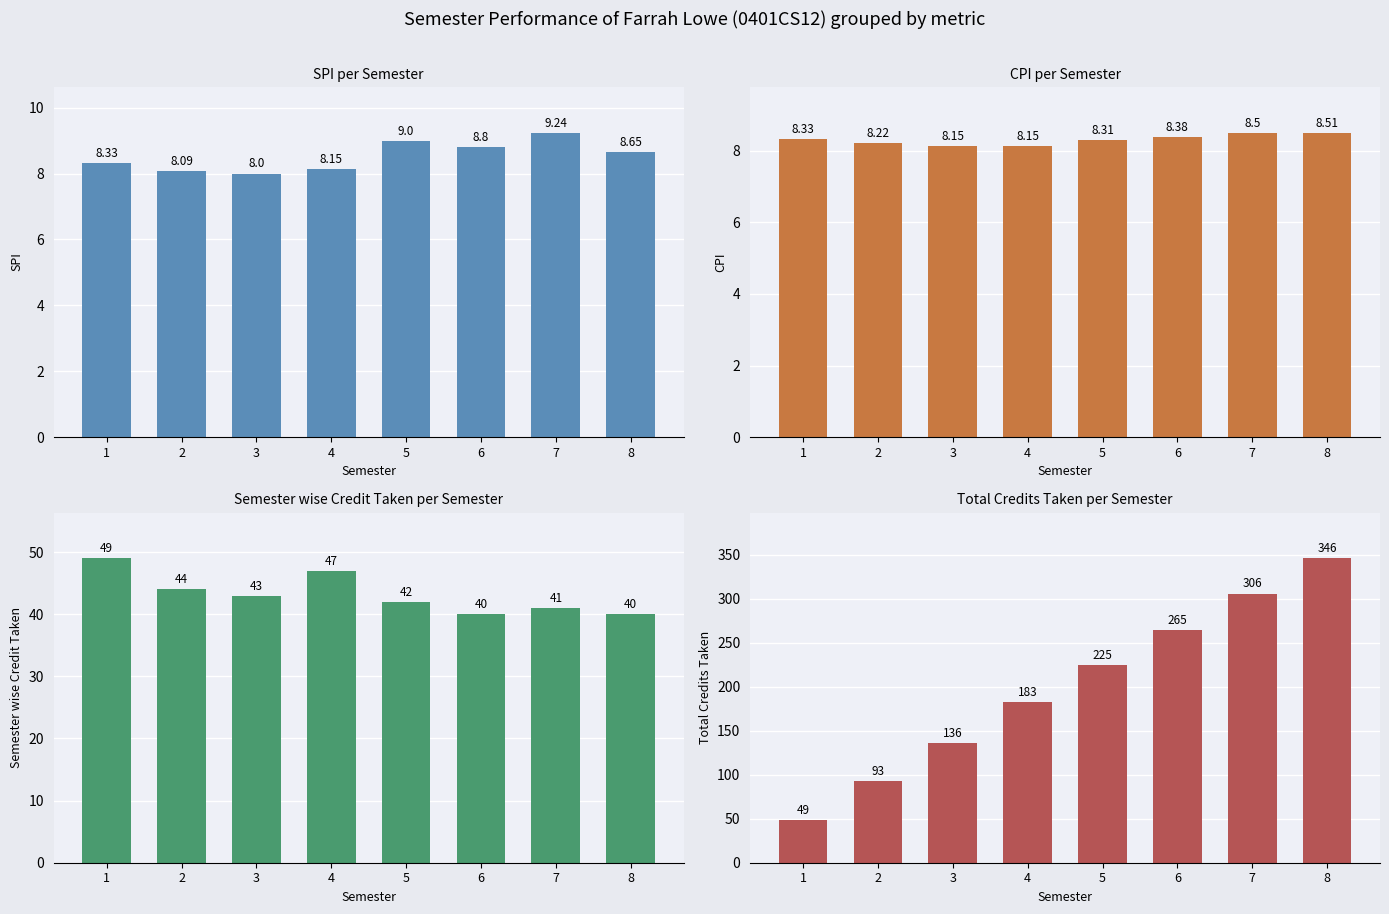

The value of CPI at 2 is 5.0. True or false?

False